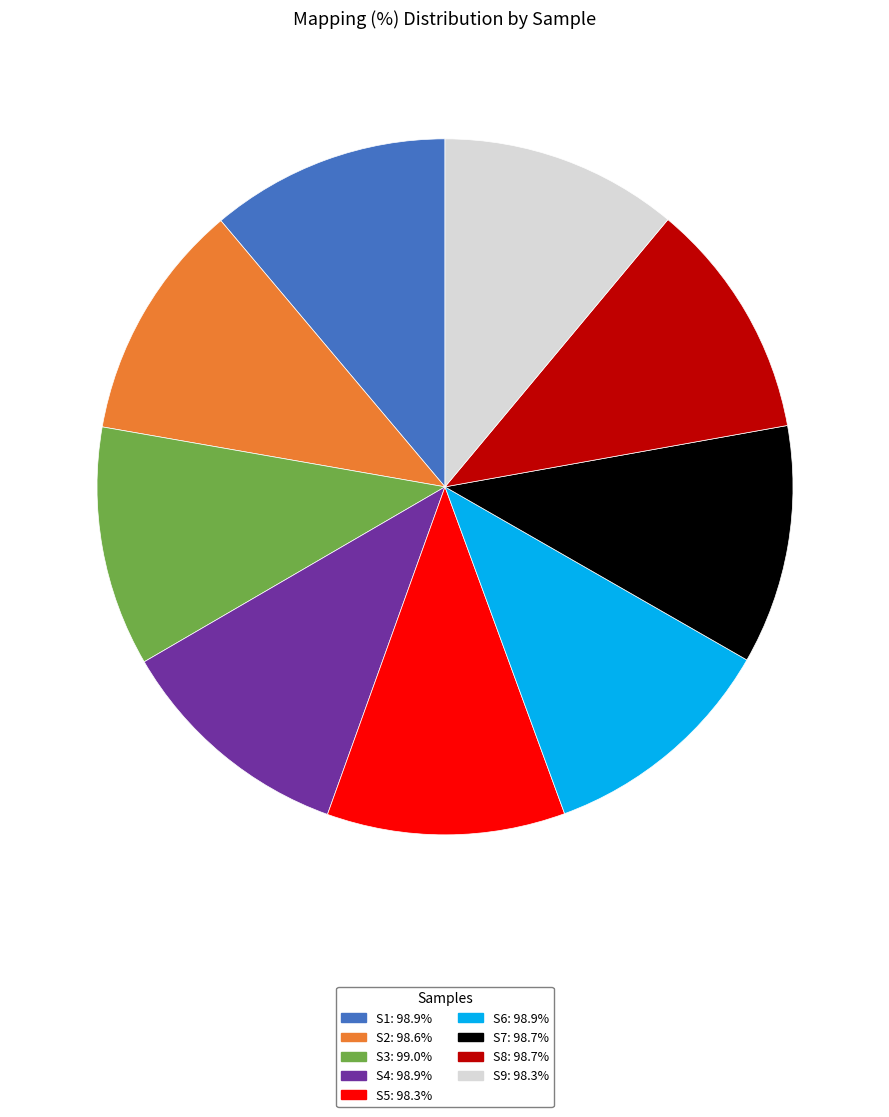

True or false: S6 accounts for 4% of the total.

False